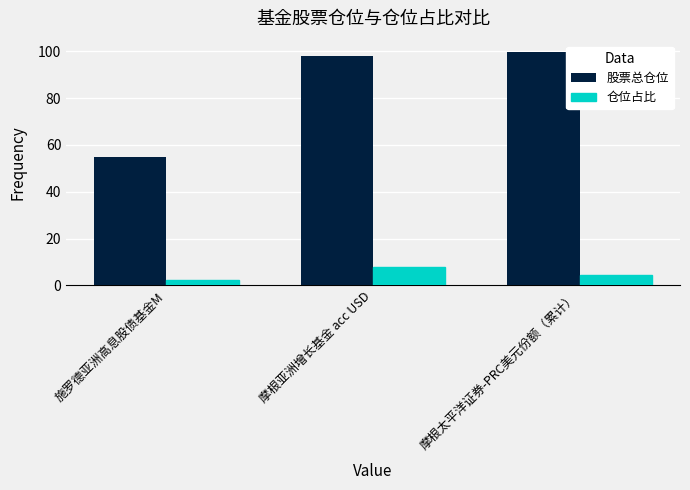

What is the maximum value for 仓位占比?

7.8